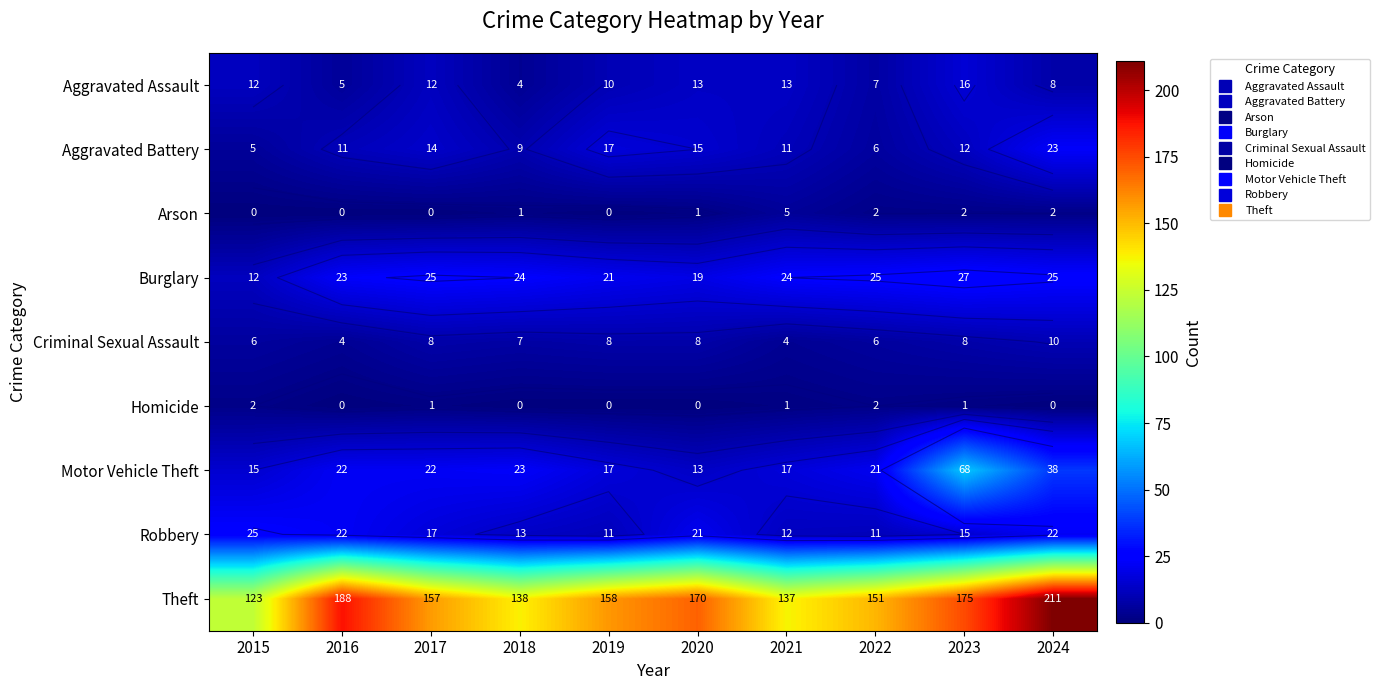

Which category has the lowest value in the Burglary series?

2015